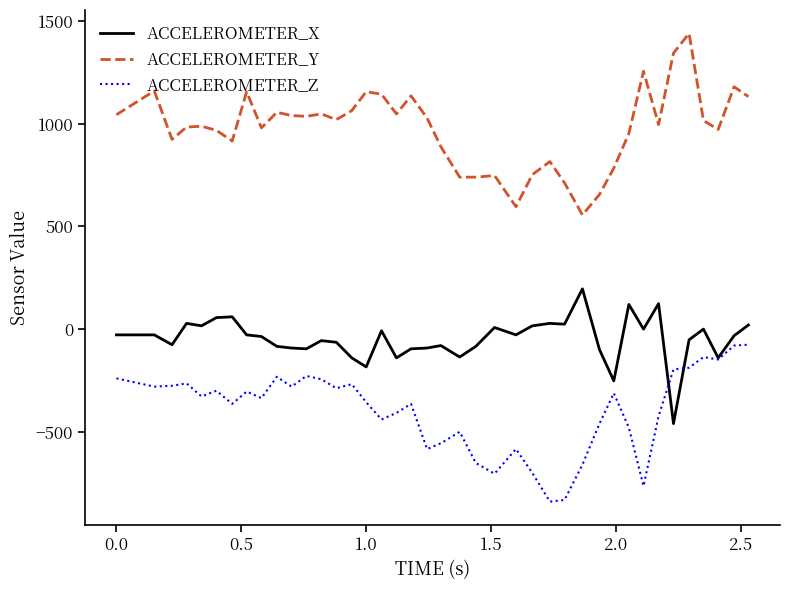

What is the highest value of the ACCELEROMETER_X series?

196